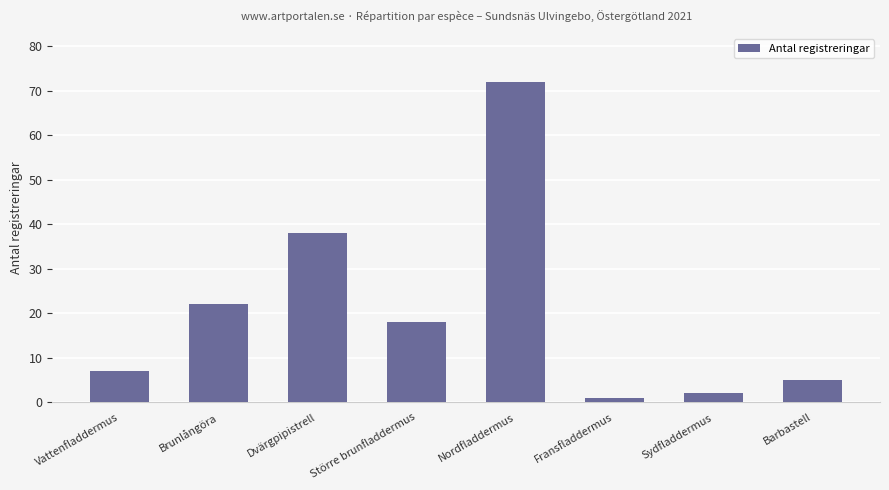

Approximately how many times larger is the value at Större brunfladdermus compared to Sydfladdermus?

9.0